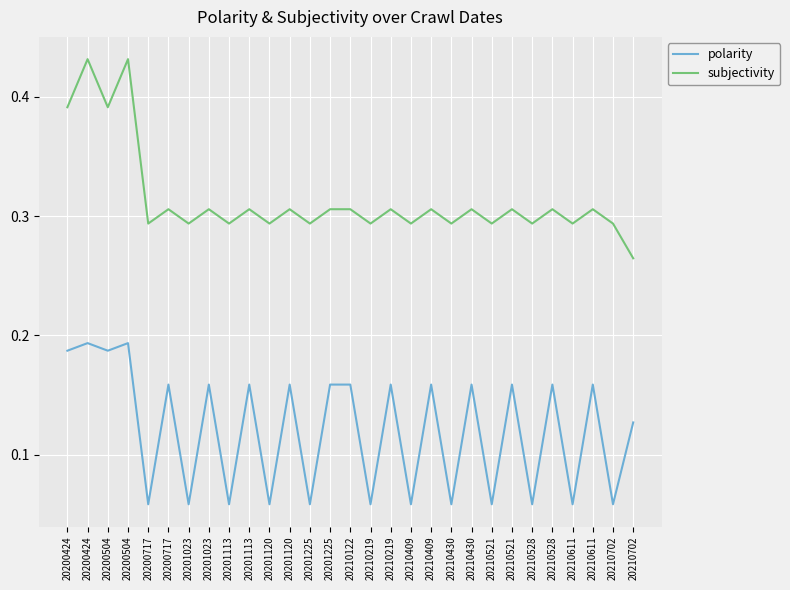

How many lines are shown in the chart?

2